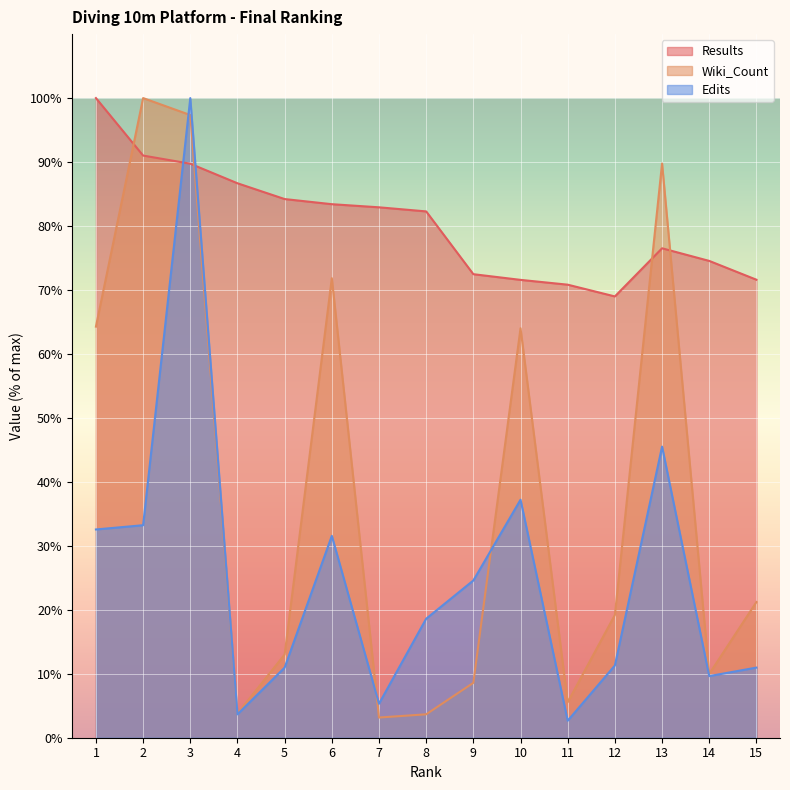

List the labels in order of Wiki_Count value, smallest first.

7, 8, 4, 11, 9, 14, 5, 12, 15, 10, 1, 6, 13, 3, 2